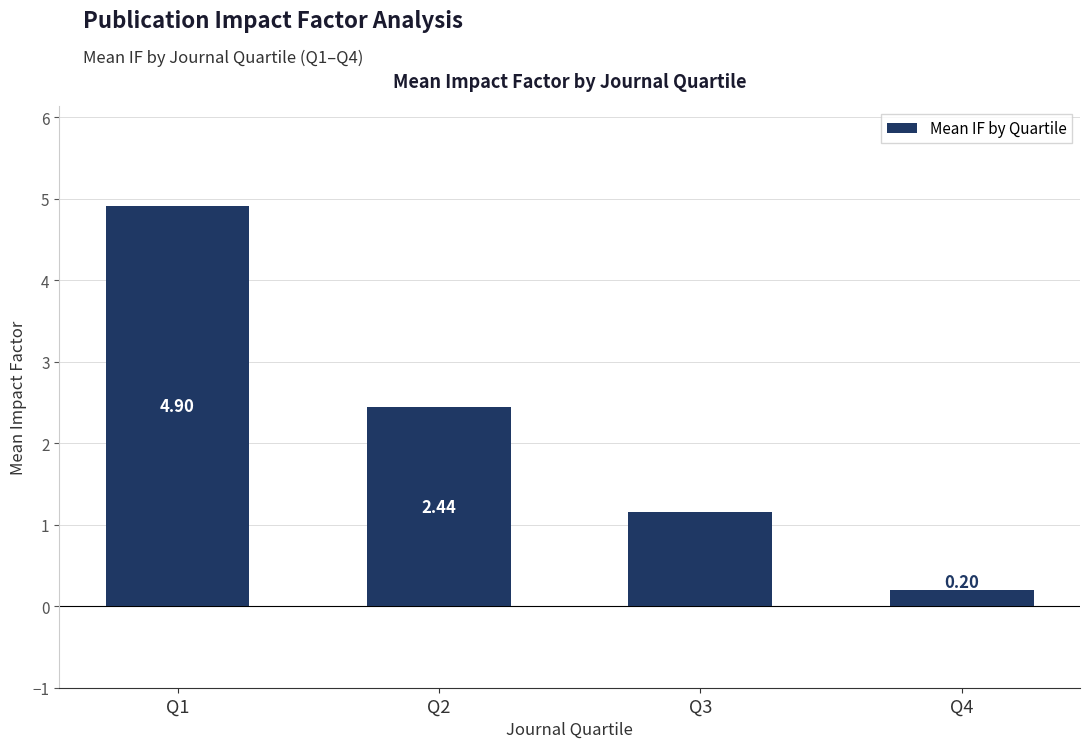

List the labels in order of value, smallest first.

Q4, Q3, Q2, Q1